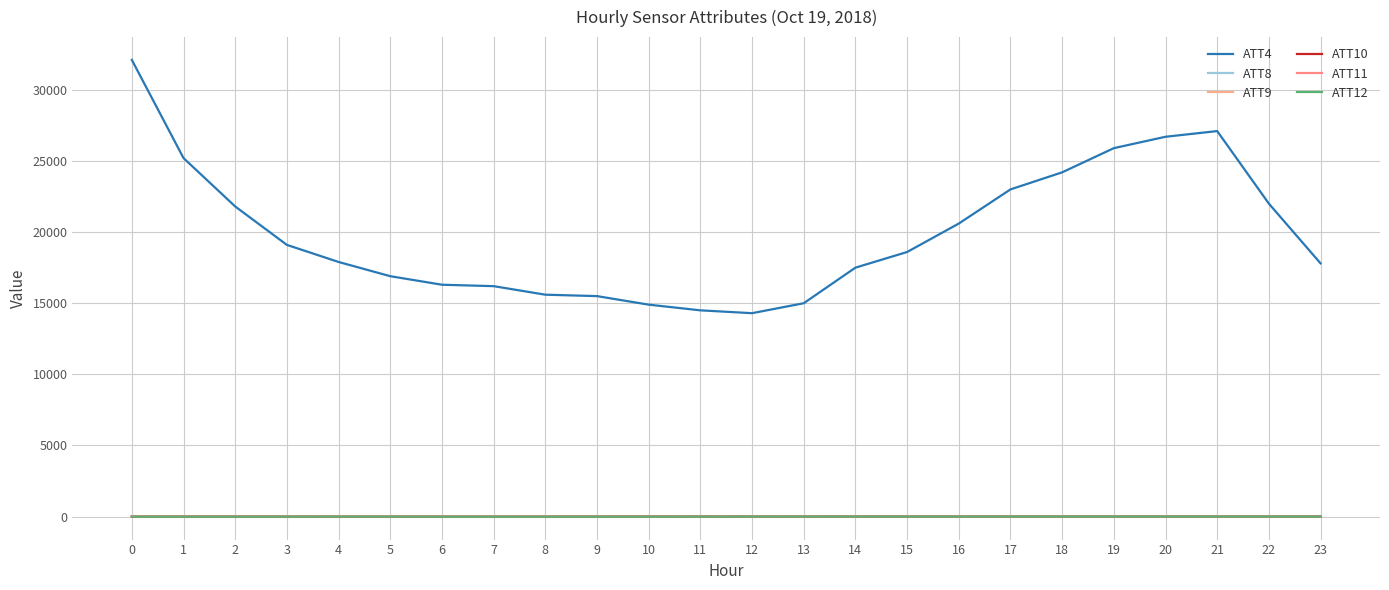

How many lines are shown in the chart?

6